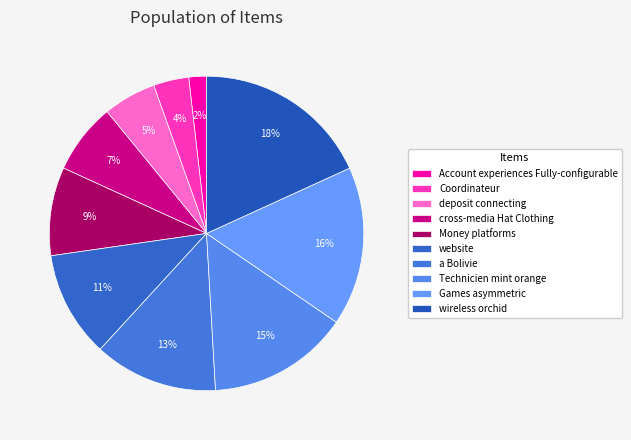

What is the smallest slice in the pie chart?

Account experiences Fully-configurable